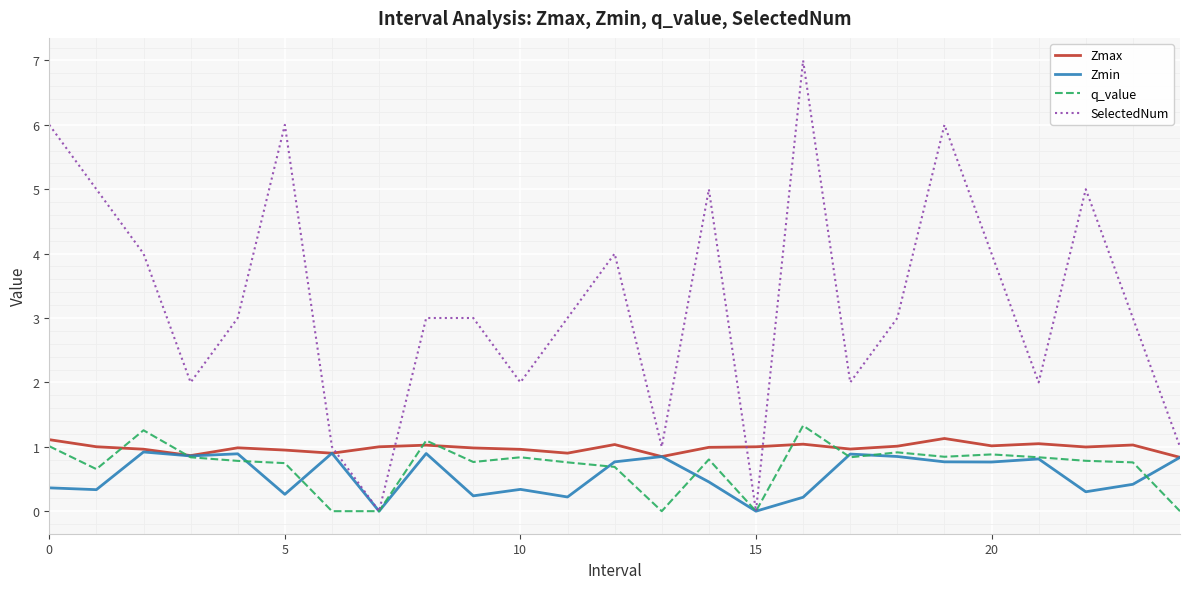

Which series has the largest total across all categories?

SelectedNum